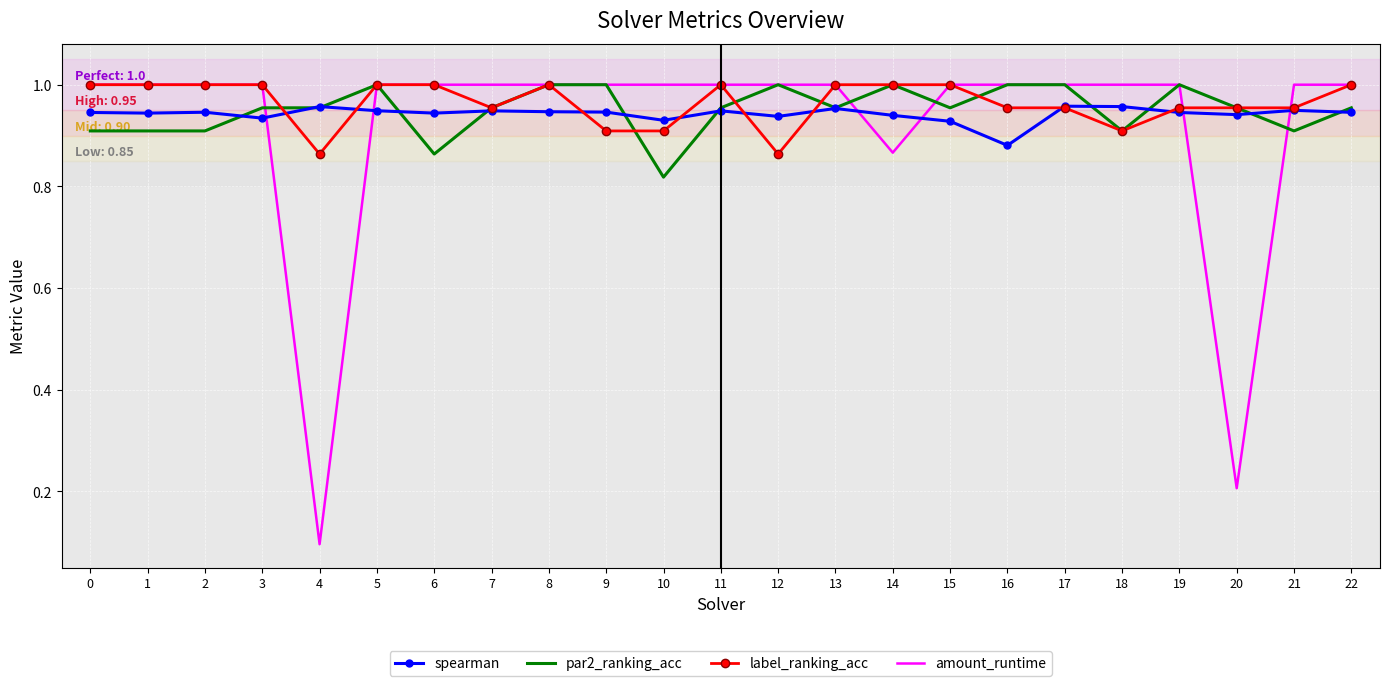

At which label is spearman closest to 0?

16